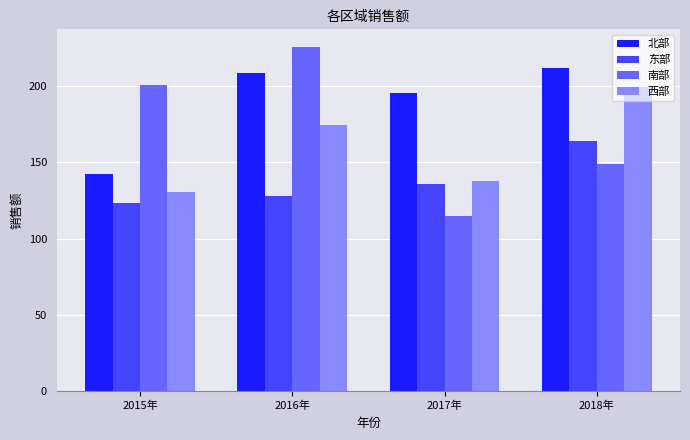

At which label is 南部 closest to 170?

2018年